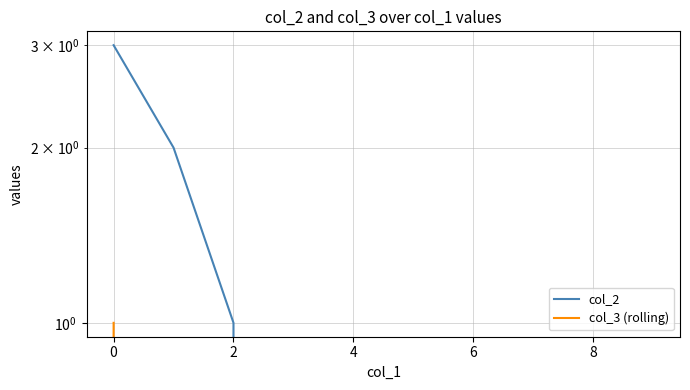

Which series has the largest total across all categories?

col_2